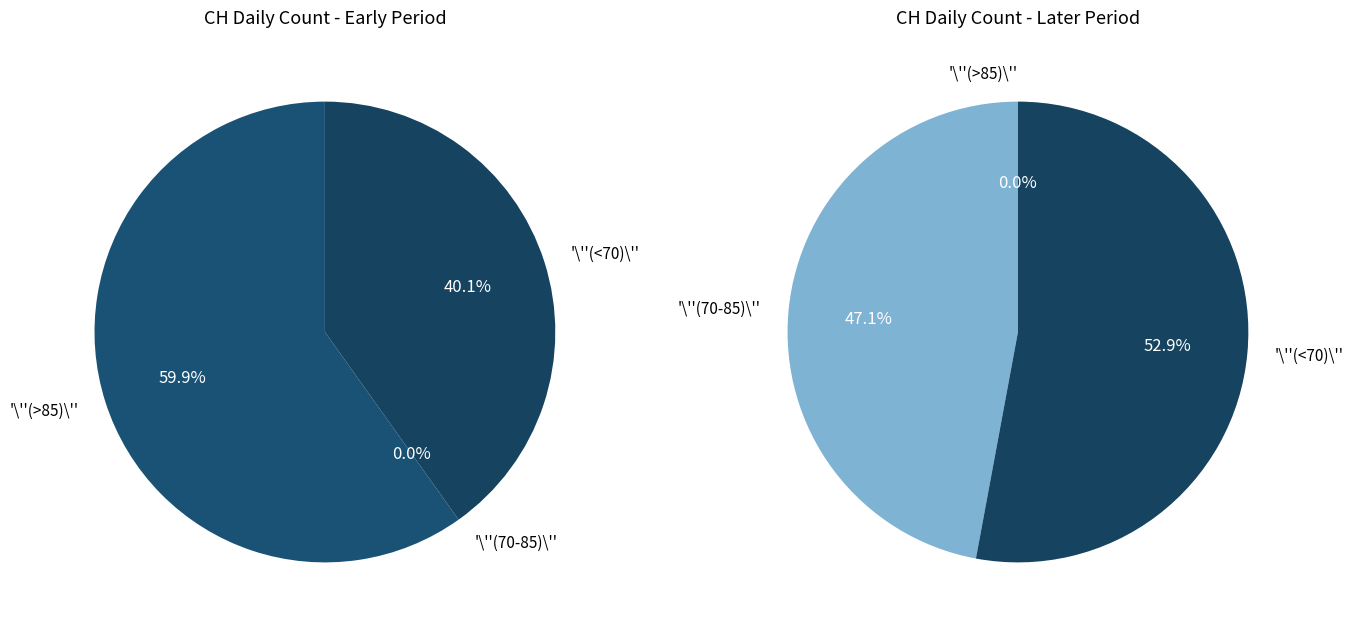

Is 2020-05-31 the majority of the pie?

No